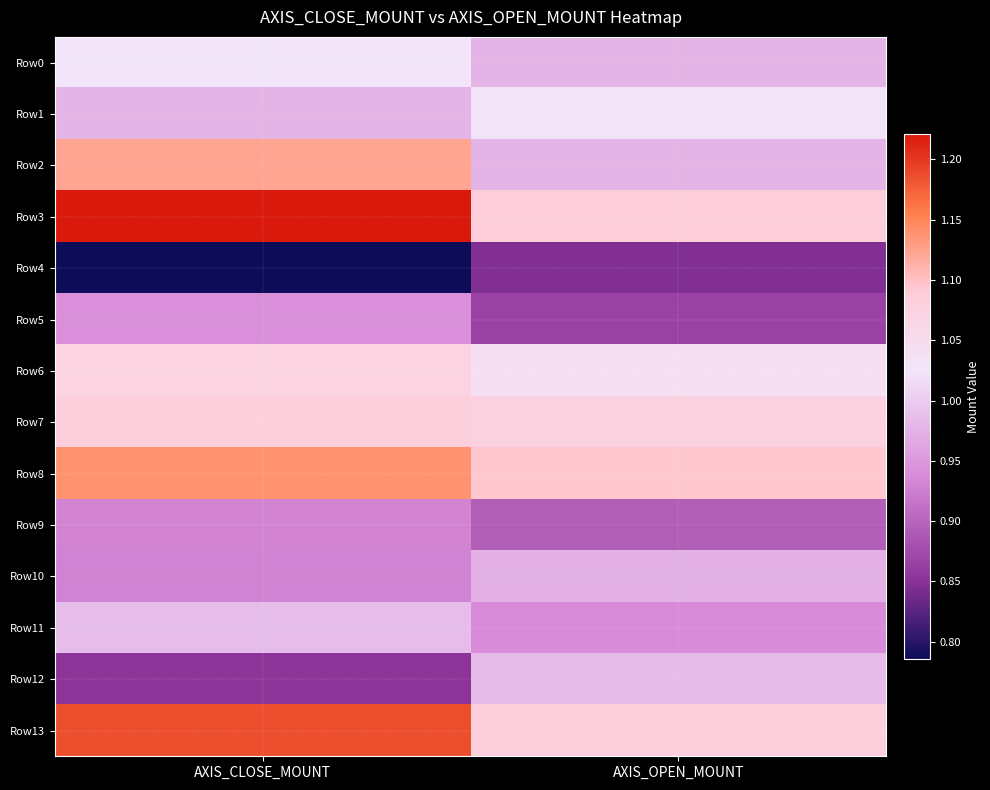

How many distinct data groups are displayed?

14